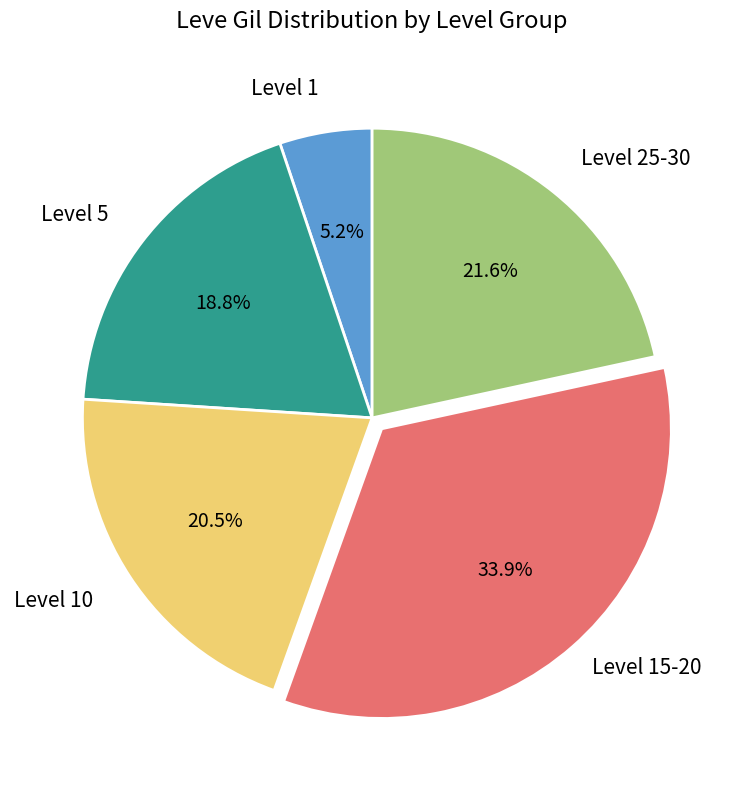

What is the smallest slice in the pie chart?

Level 1